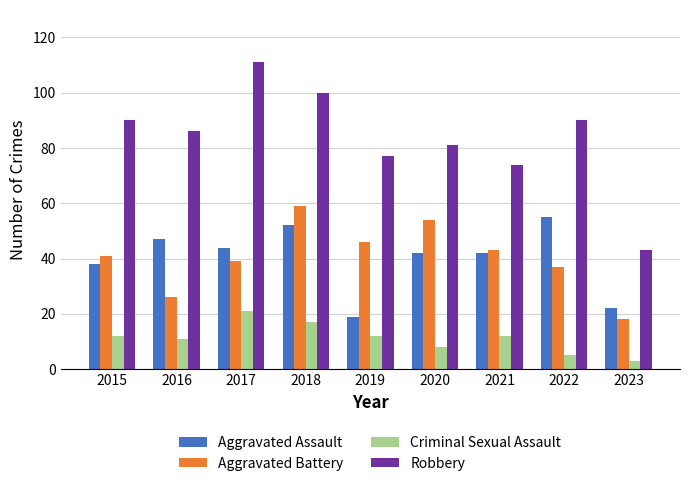

Where does the Robbery series first go above 86?

2015